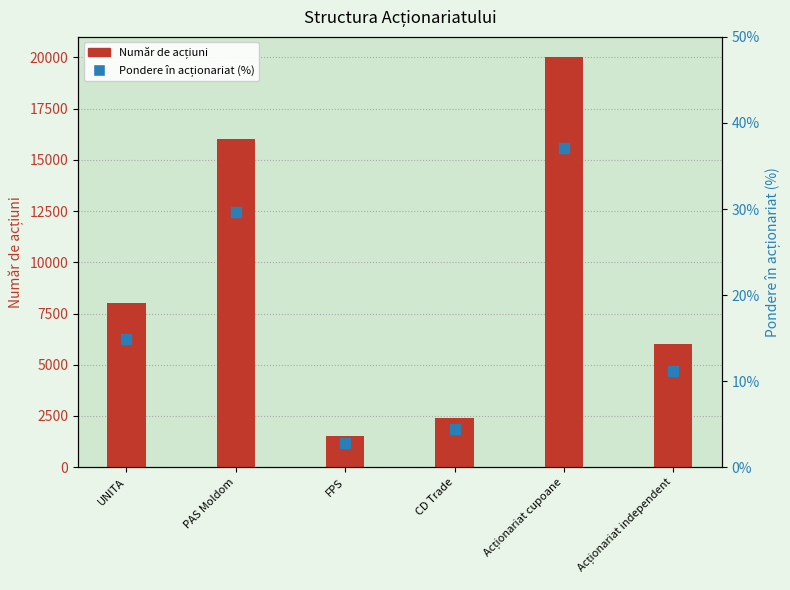

Which series has the largest total across all categories?

Număr de acțiuni